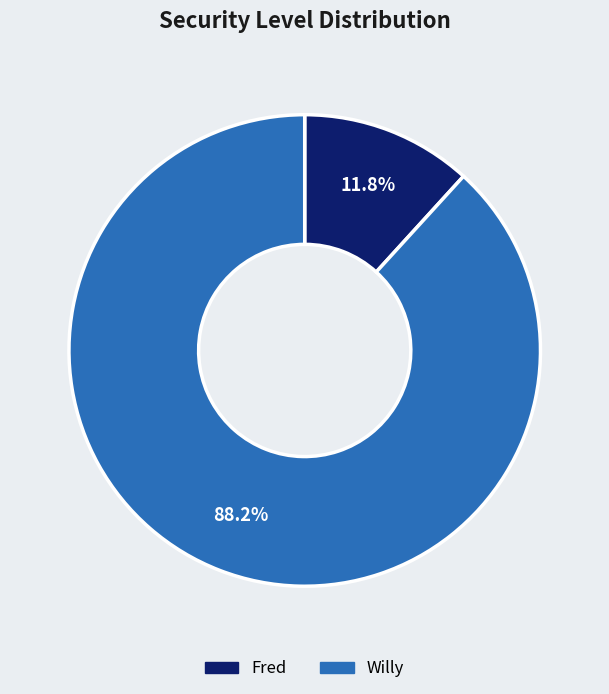

What is the majority slice?

Willy